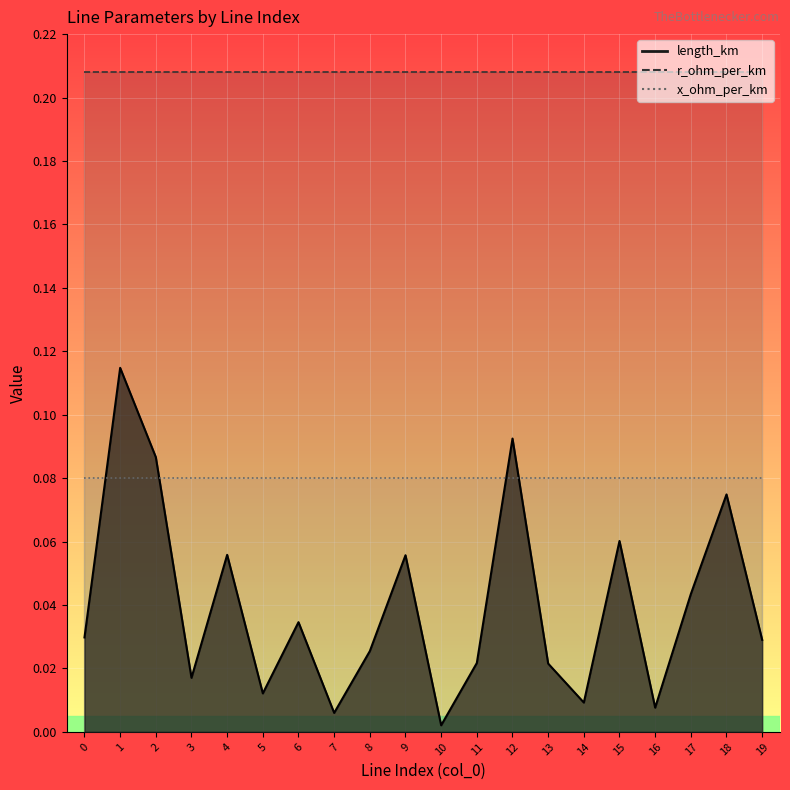

At which label is length_km closest to 0?

10